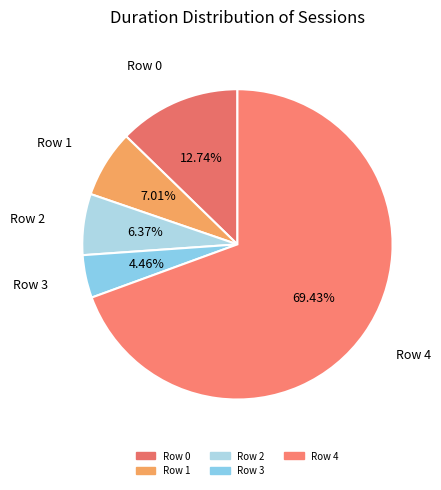

Is there any slice that represents more than half of the pie?

Yes